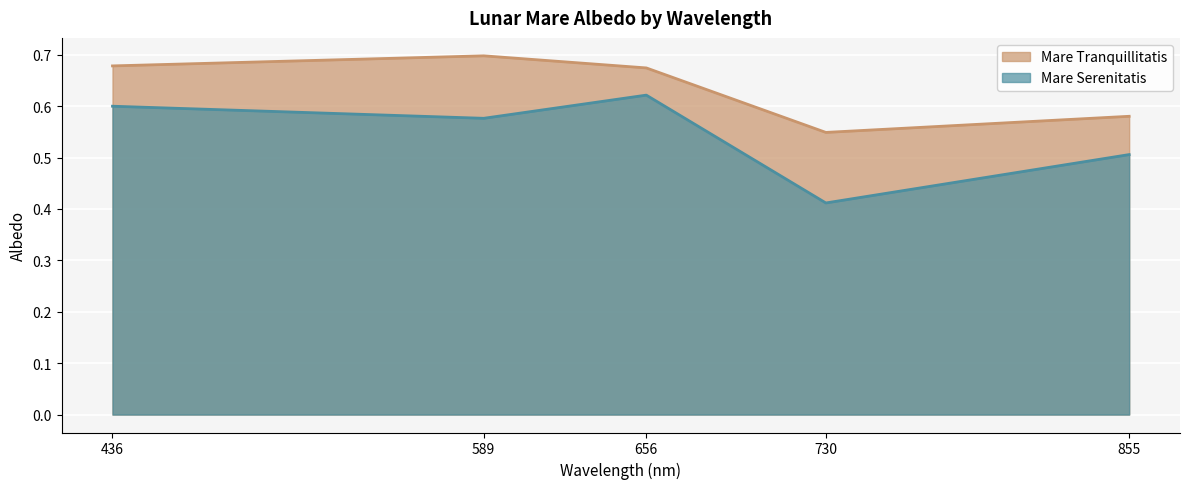

How many Mare Tranquillitatis values are between 0 and 1?

5